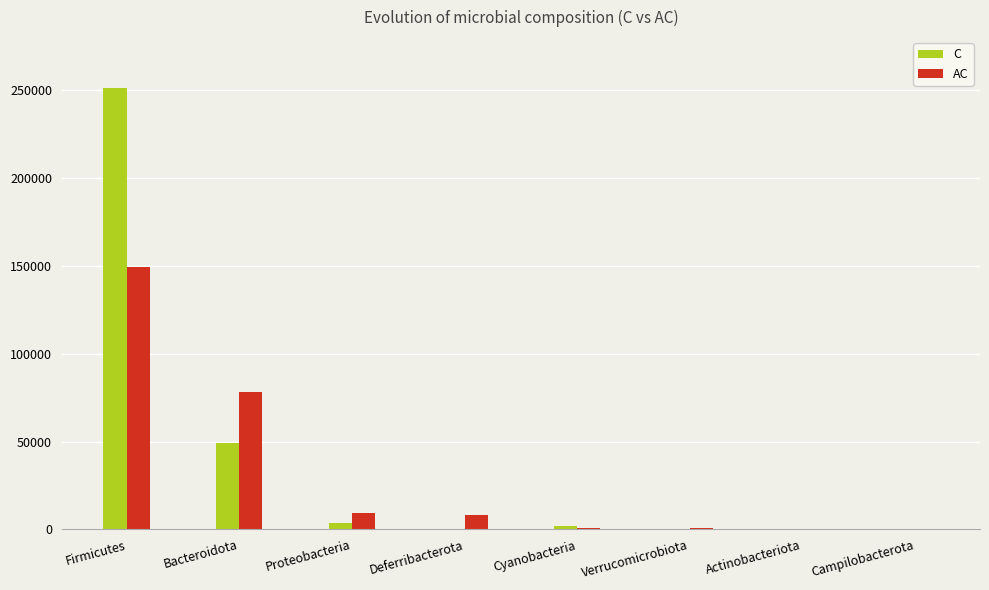

At which category is the sum across all series the highest?

Firmicutes